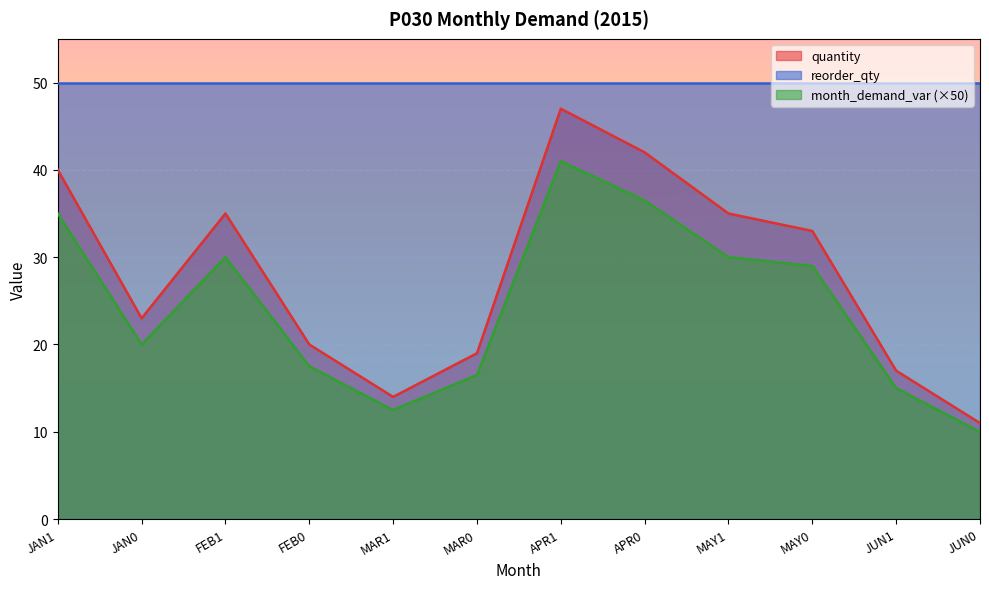

At which label does quantity first exceed 33?

JAN1